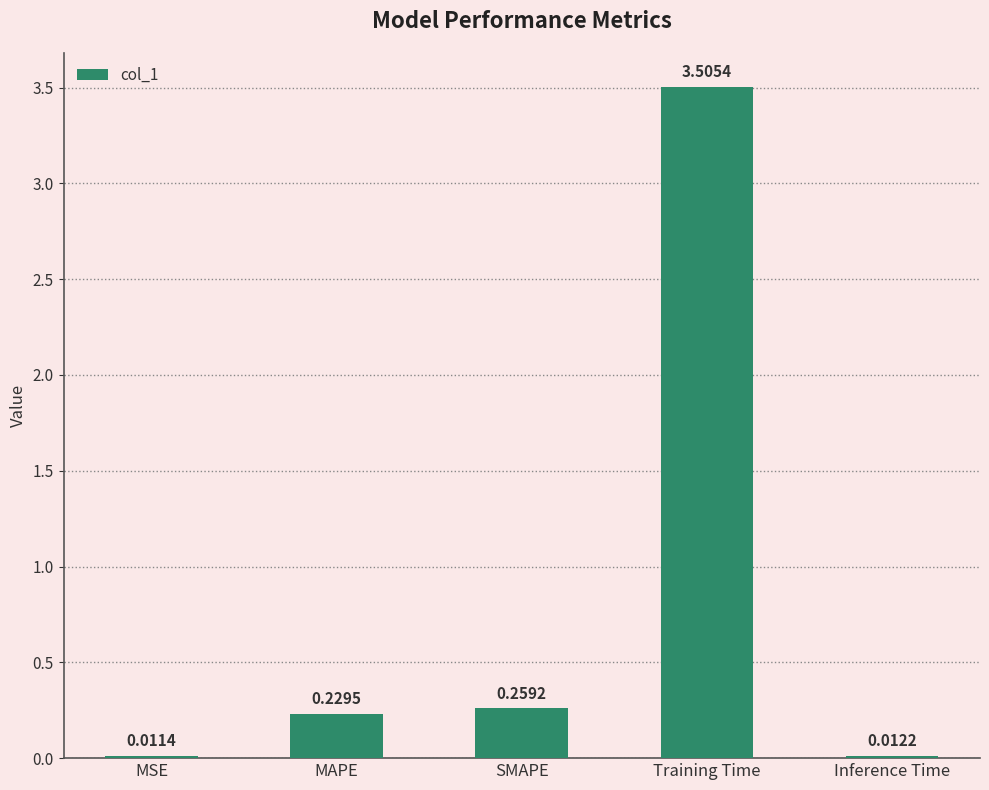

What is the sum of all values?

4.0